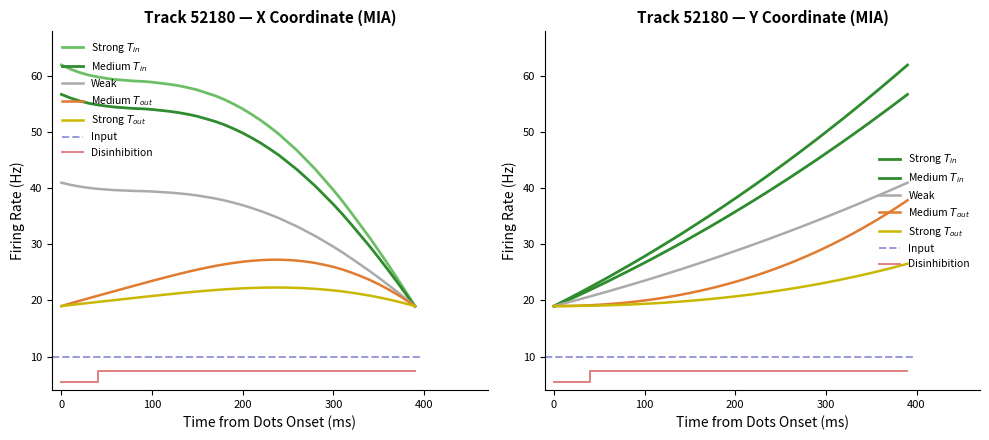

What is the sum of all X values?

1957.6